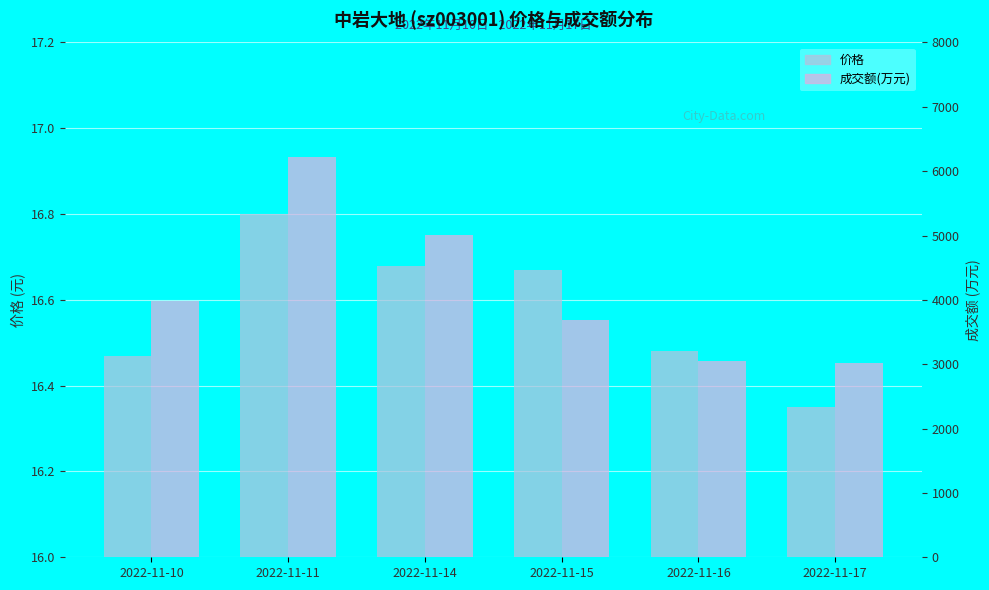

Count the 价格 values in the range 16 to 17.

6